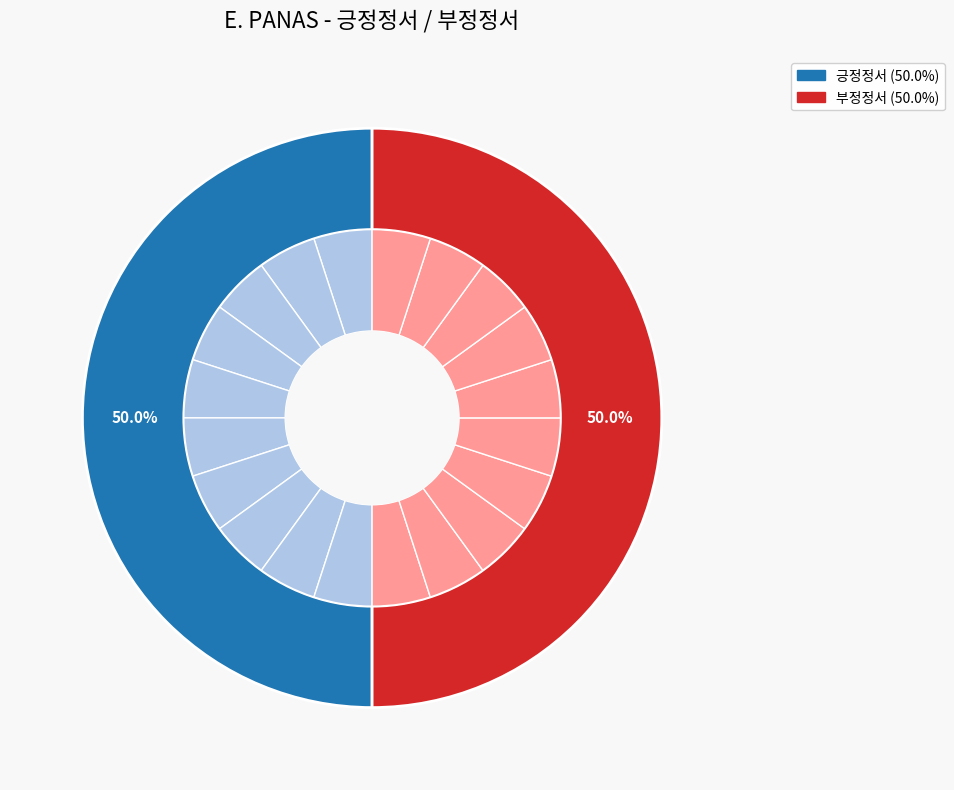

Between 5 and 2, which is larger?

5